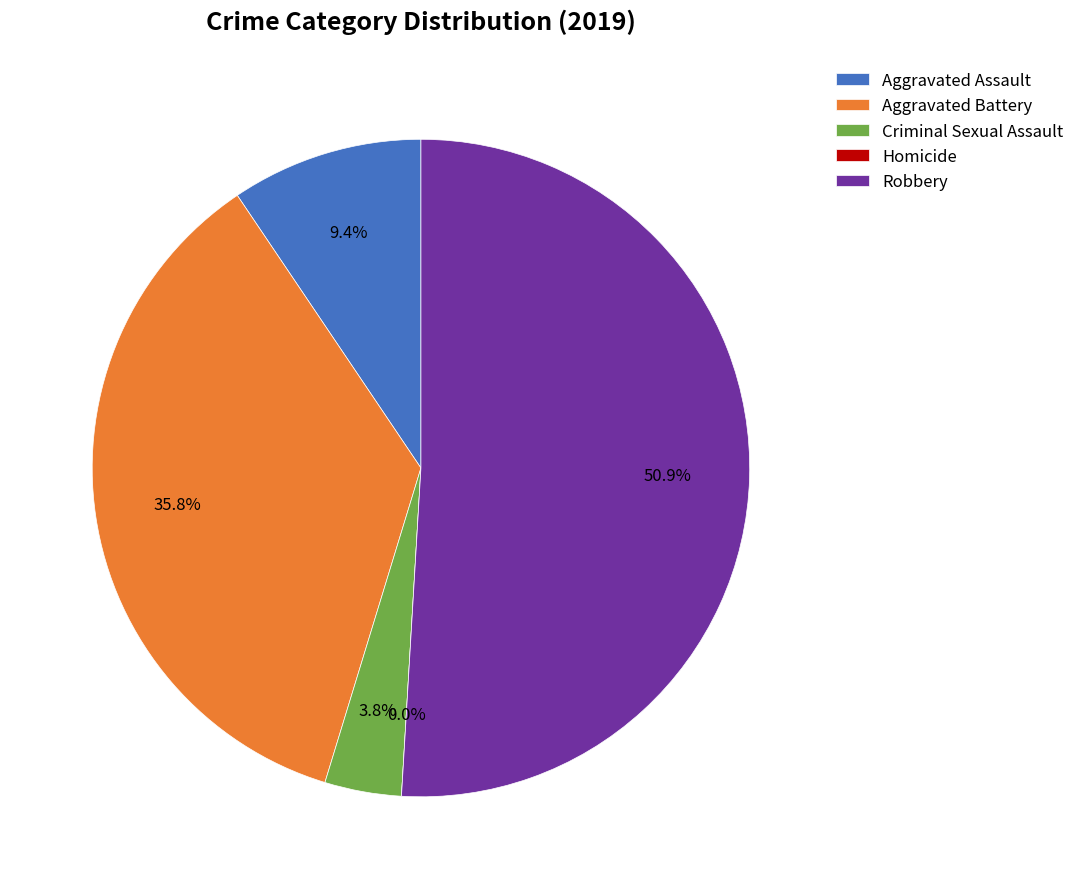

True or false: Criminal Sexual Assault accounts for 1% of the total.

False